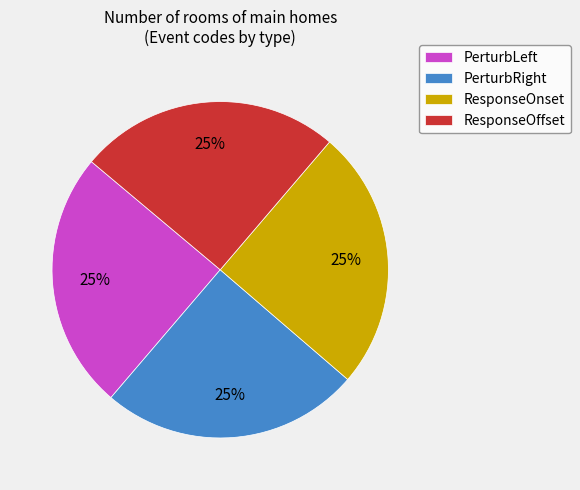

Does any single category account for the majority?

No